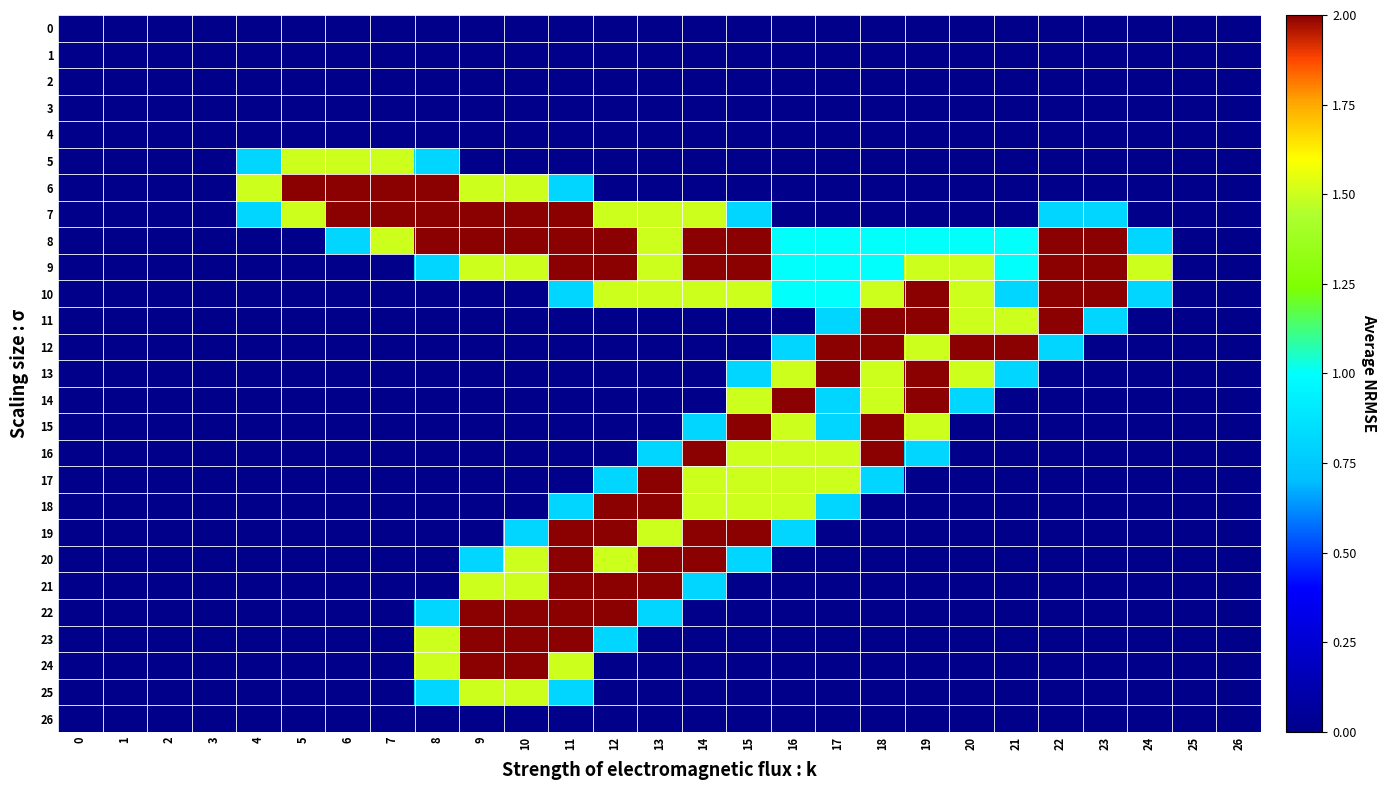

At which category is the sum across all series the highest?

11